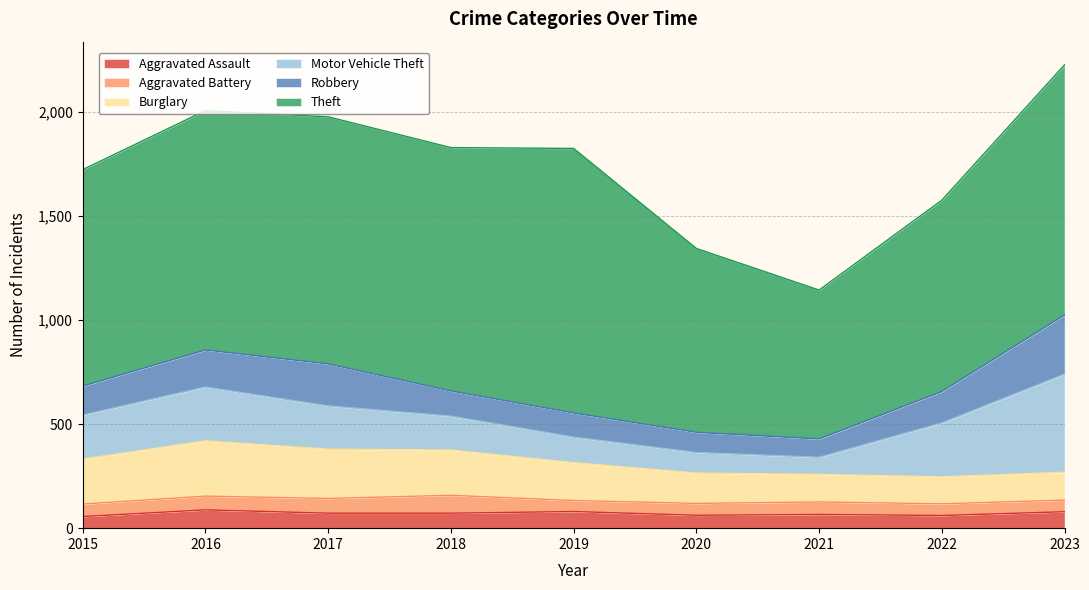

Between 2018 and 2020, which series saw the biggest shift?

Theft